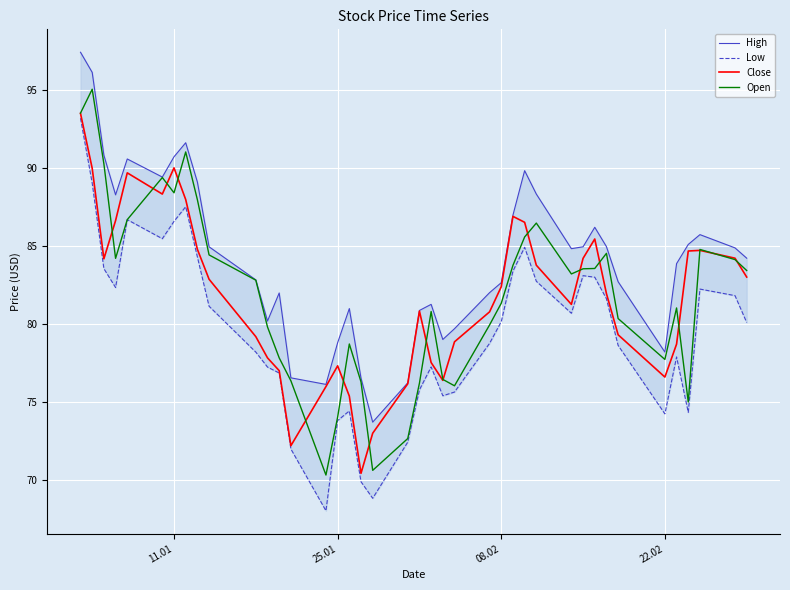

What is the lowest value of the Close series?

70.4